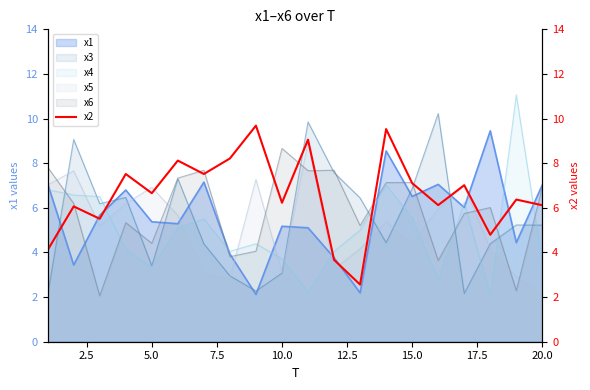

What is the minimum value for x3?

2.1